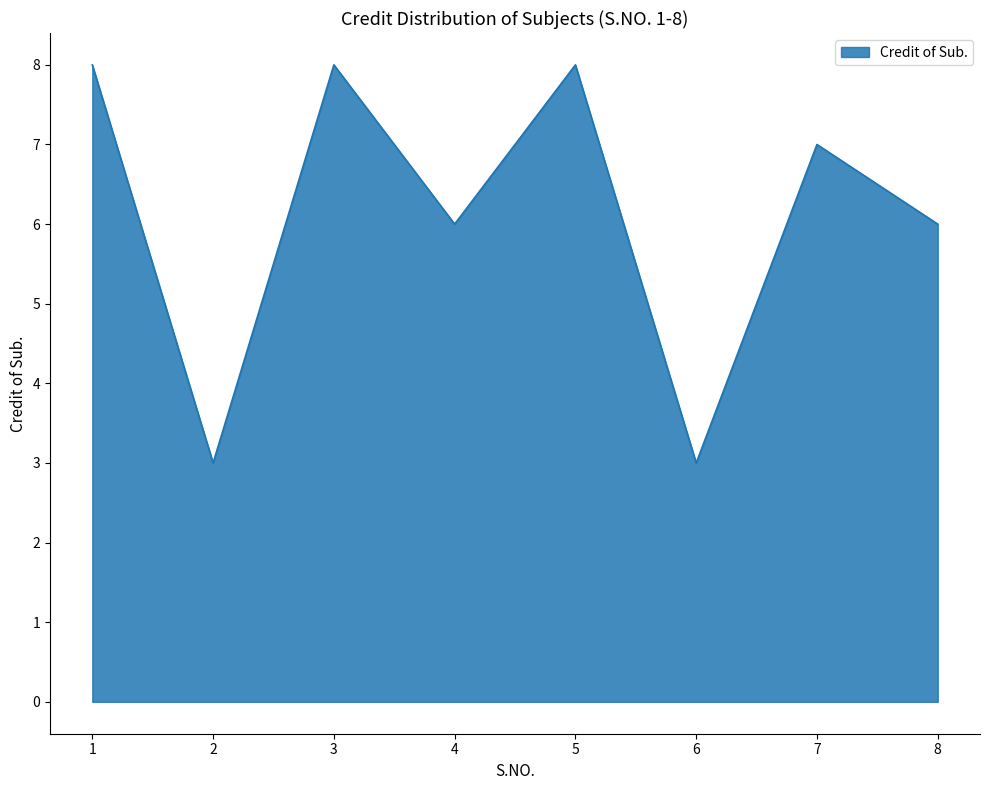

The chart shows a value of 11 at 3. True or false?

False